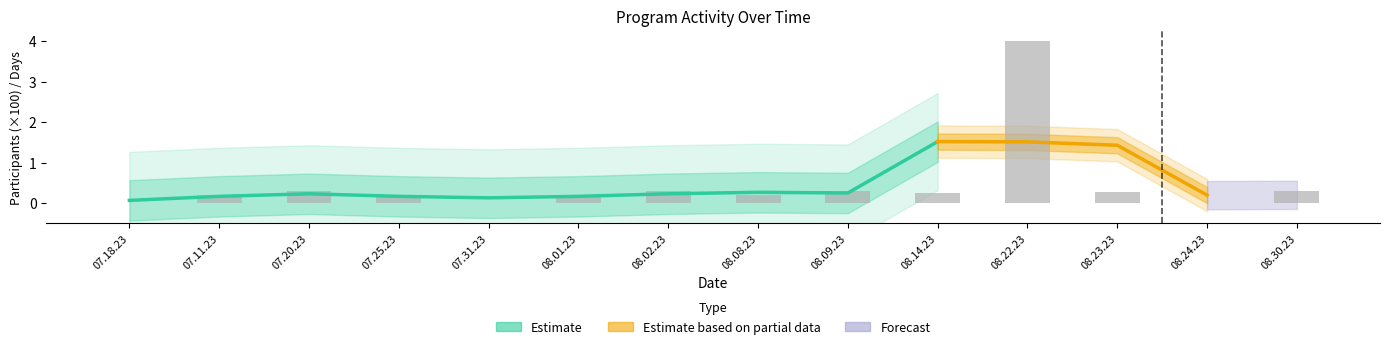

Rank the categories by value from lowest to highest.

07.18.23, 07.31.23, 08.24.23, 07.11.23, 07.25.23, 08.01.23, 08.08.23, 08.14.23, 08.23.23, 07.20.23, 08.02.23, 08.09.23, 08.30.23, 08.22.23